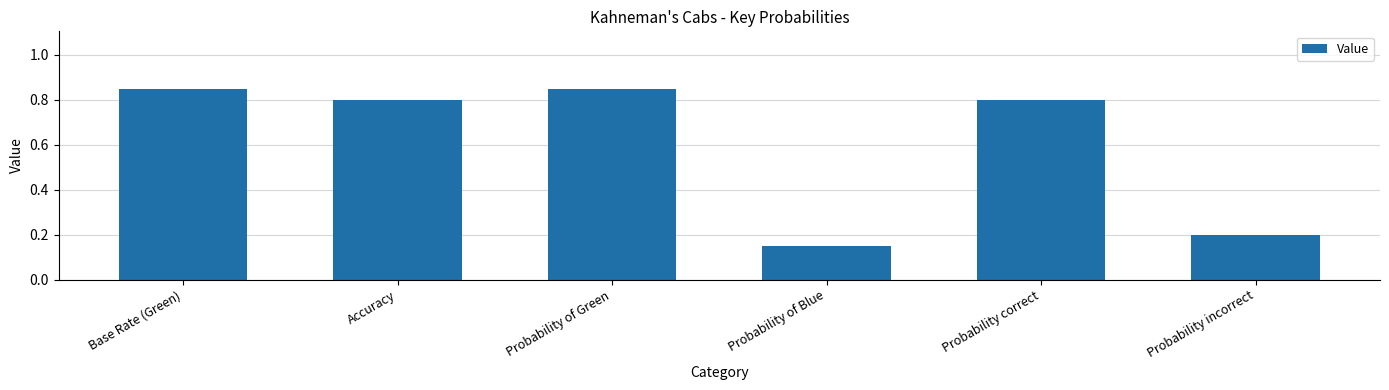

What is the average value?

0.6